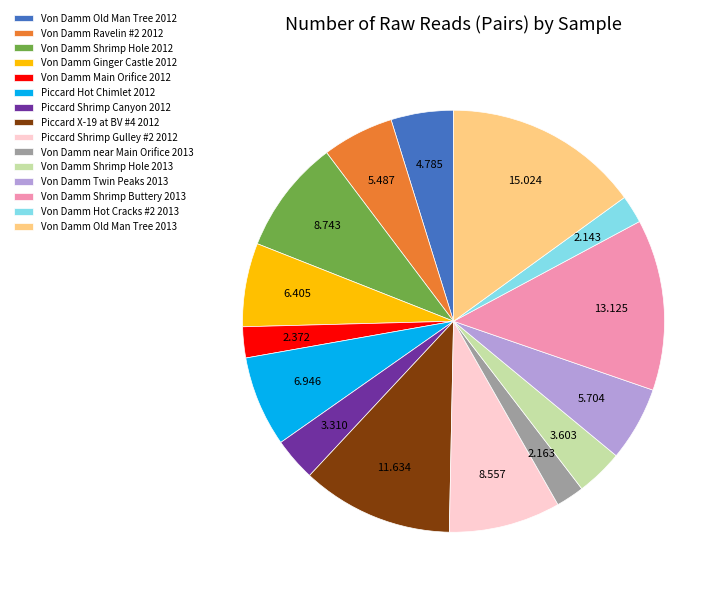

Does Von Damm Shrimp Hole 2012 account for over 50% of the chart?

No